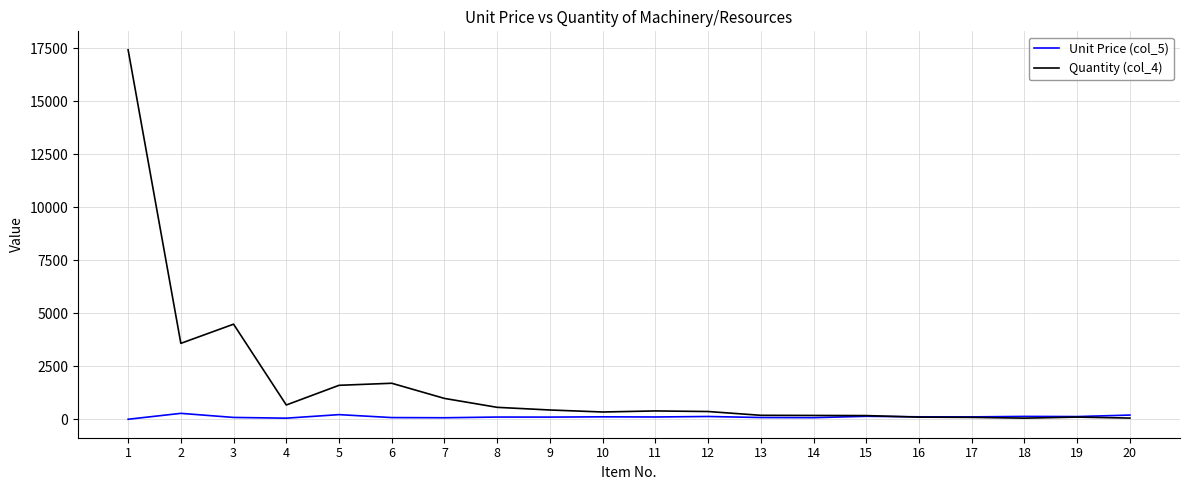

Where does the Unit Price (col_5) series first go above 120?

2